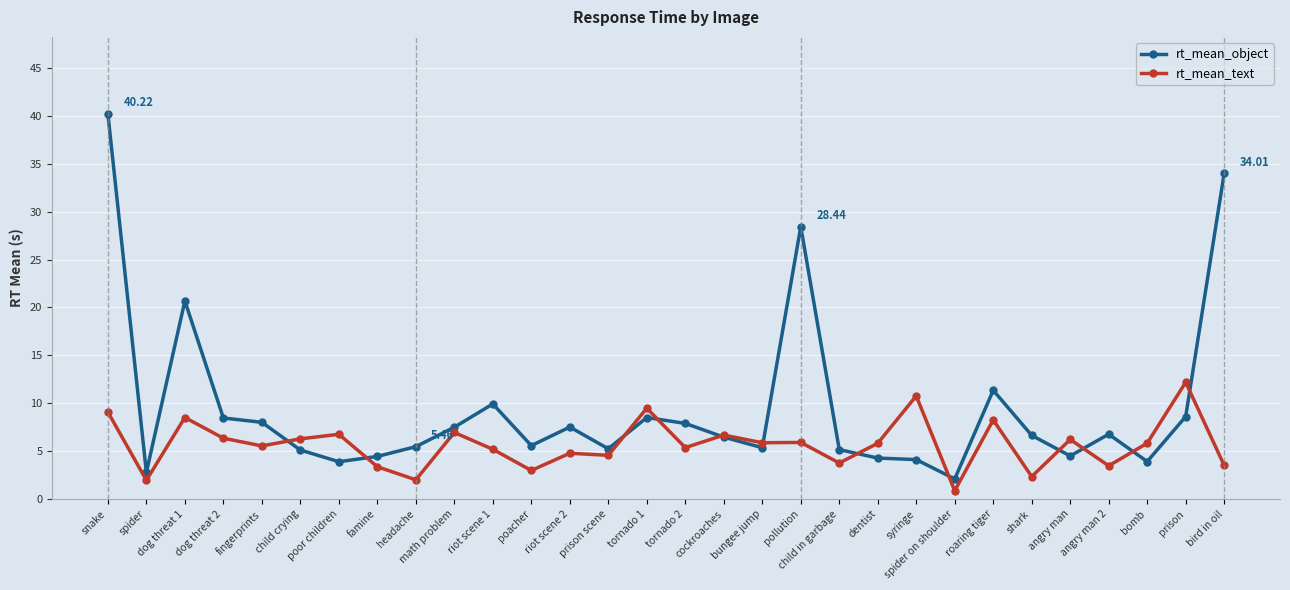

What is the label of the 8th point from the right?

spider on shoulder